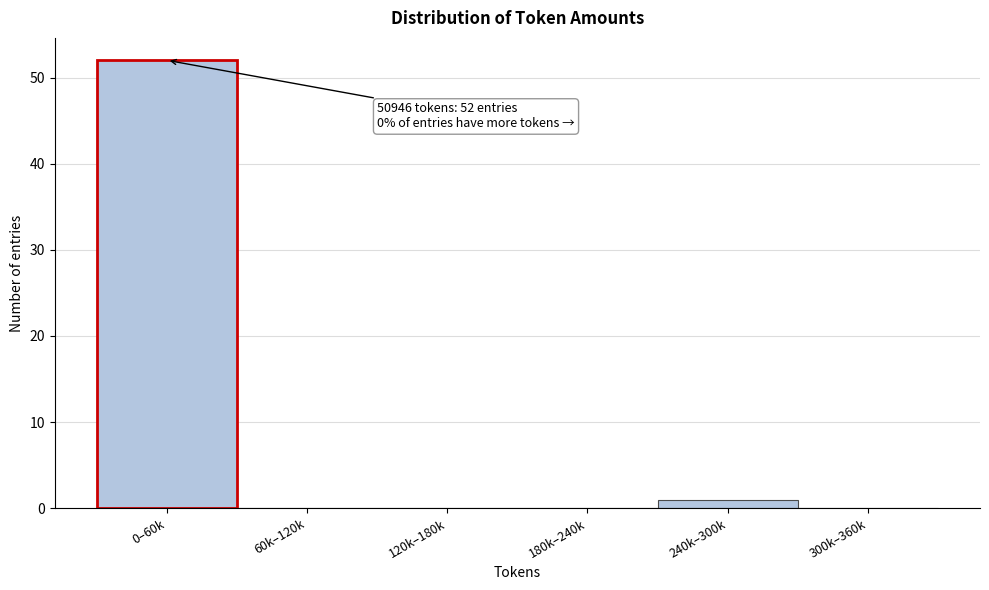

Reading left to right, extract all data points from this chart.

0–60k=52	60k–120k=0	120k–180k=0	180k–240k=0	240k–300k=1	300k–360k=0